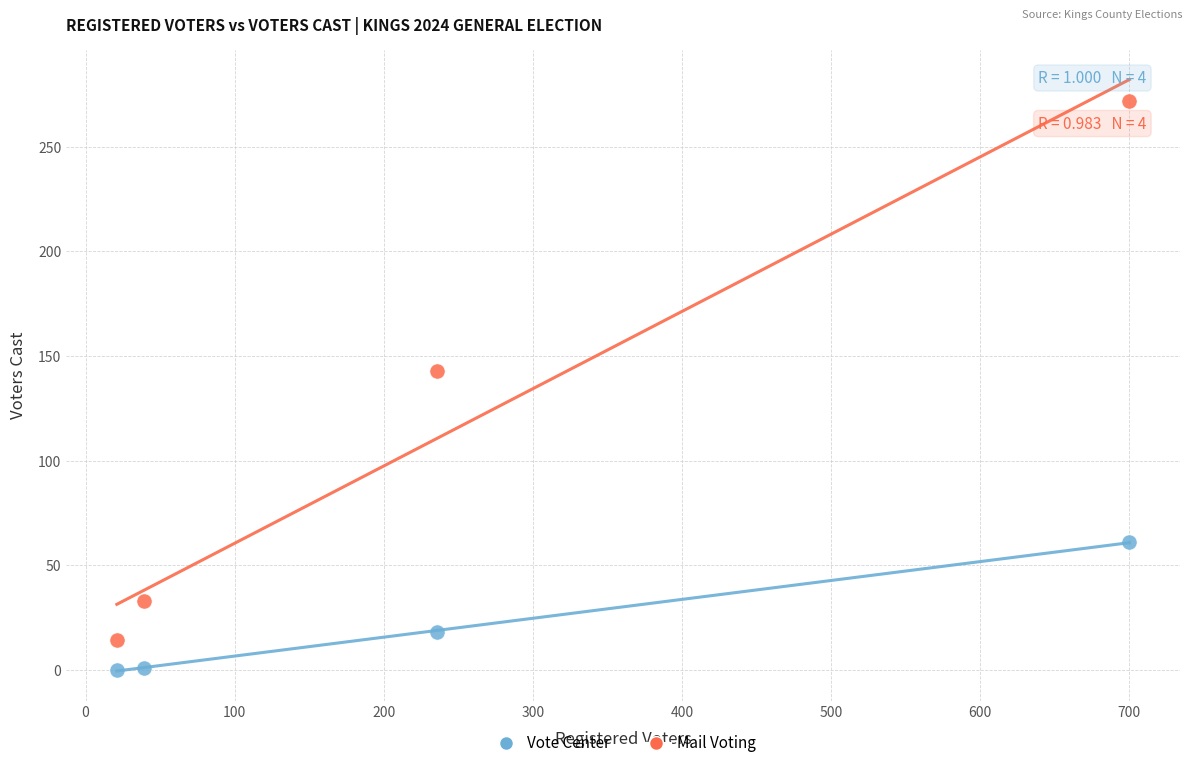

Which series reaches the minimum Y coordinate?

Vote Center